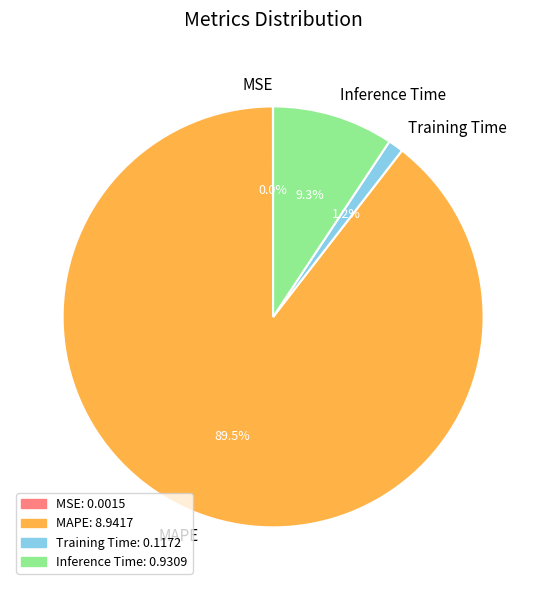

Which category has the biggest portion of the pie?

MAPE